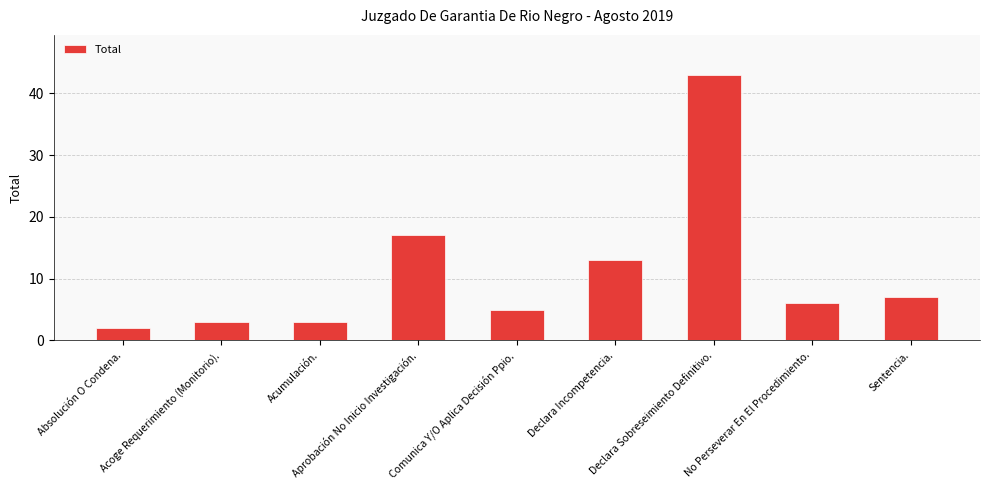

What is the ratio of the value at Declara Incompetencia. to the value at Acumulación.?

4.3